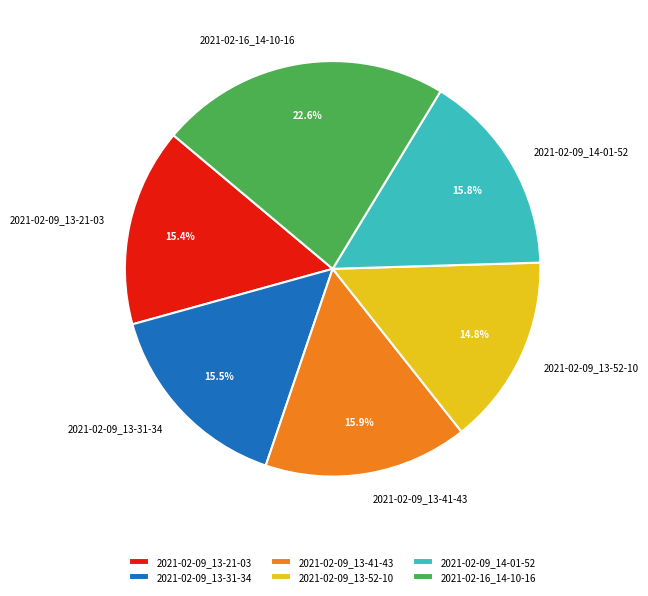

The 2021-02-09_13-41-43 slice represents 8% of the pie. True or false?

False